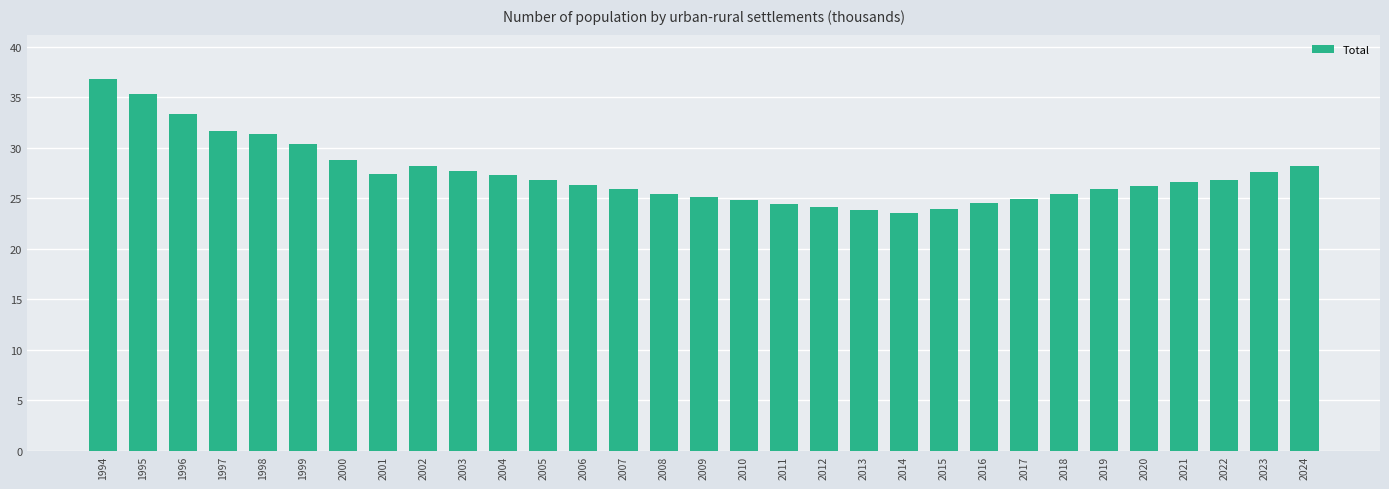

What is the value of the 13th bar from the left?

26.4